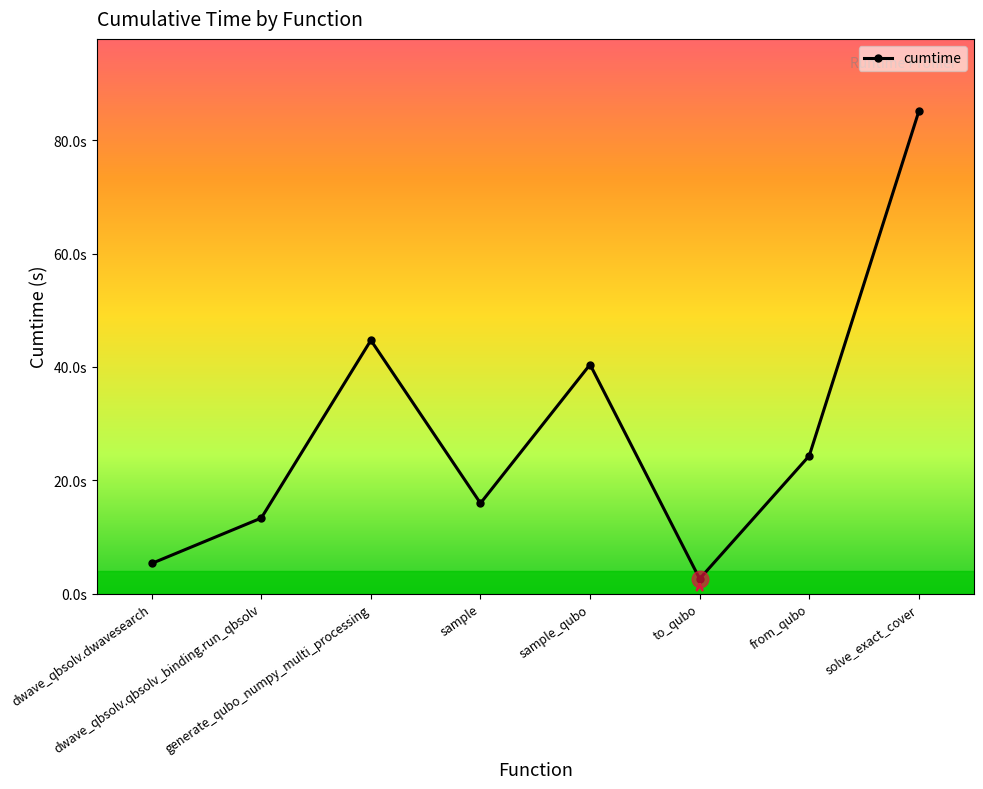

At which label does the data first exceed 24?

generate_qubo_numpy_multi_processing